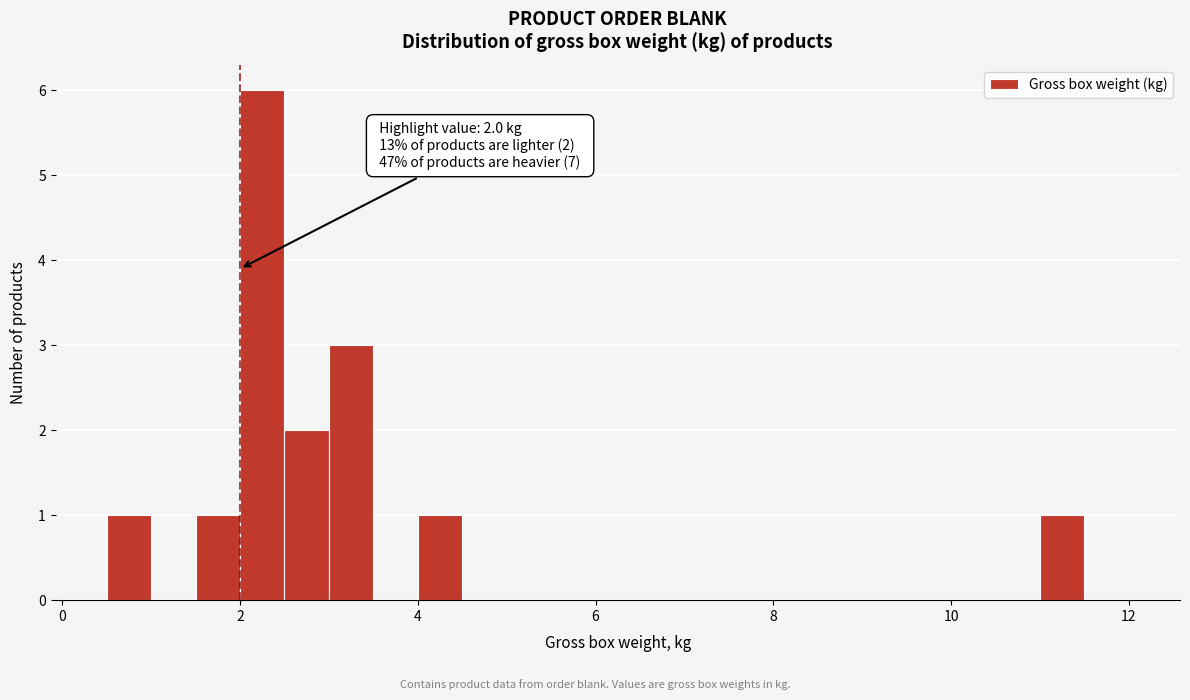

Around what value on the x-axis is the tallest bar? Give the approximate position of its centre, as read against the axis.

2.2